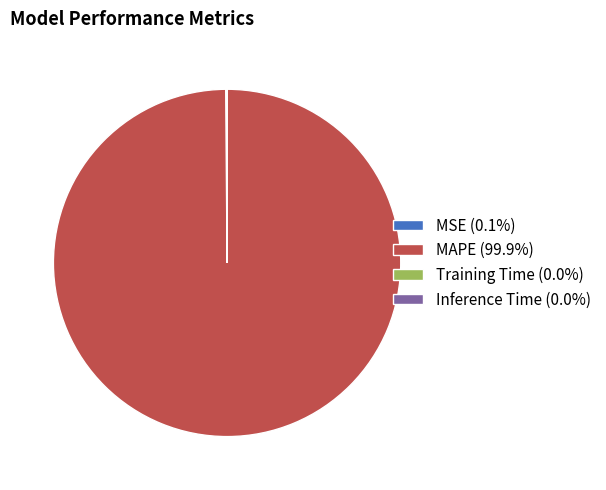

Is there a majority slice in this chart?

Yes